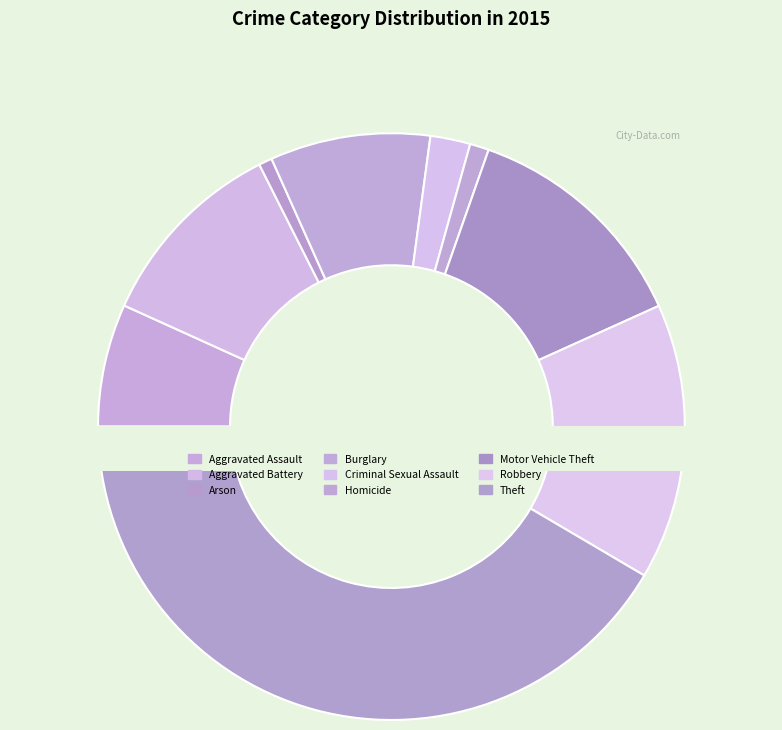

To the nearest percent, what is the difference between the largest and smallest slice percentages?

41%